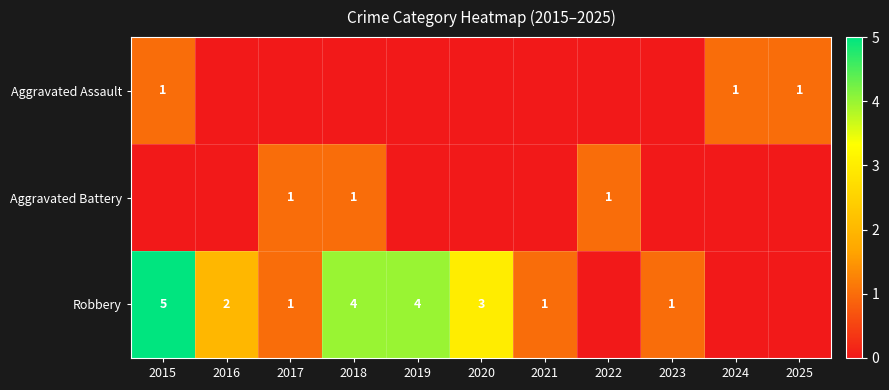

The Aggravated Battery series shows 0 at 2022. True or false?

False